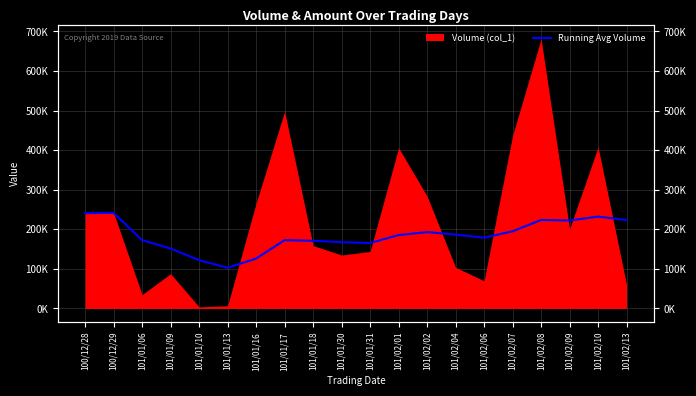

Between 101/01/06 and 101/02/04, which is larger?

101/02/04